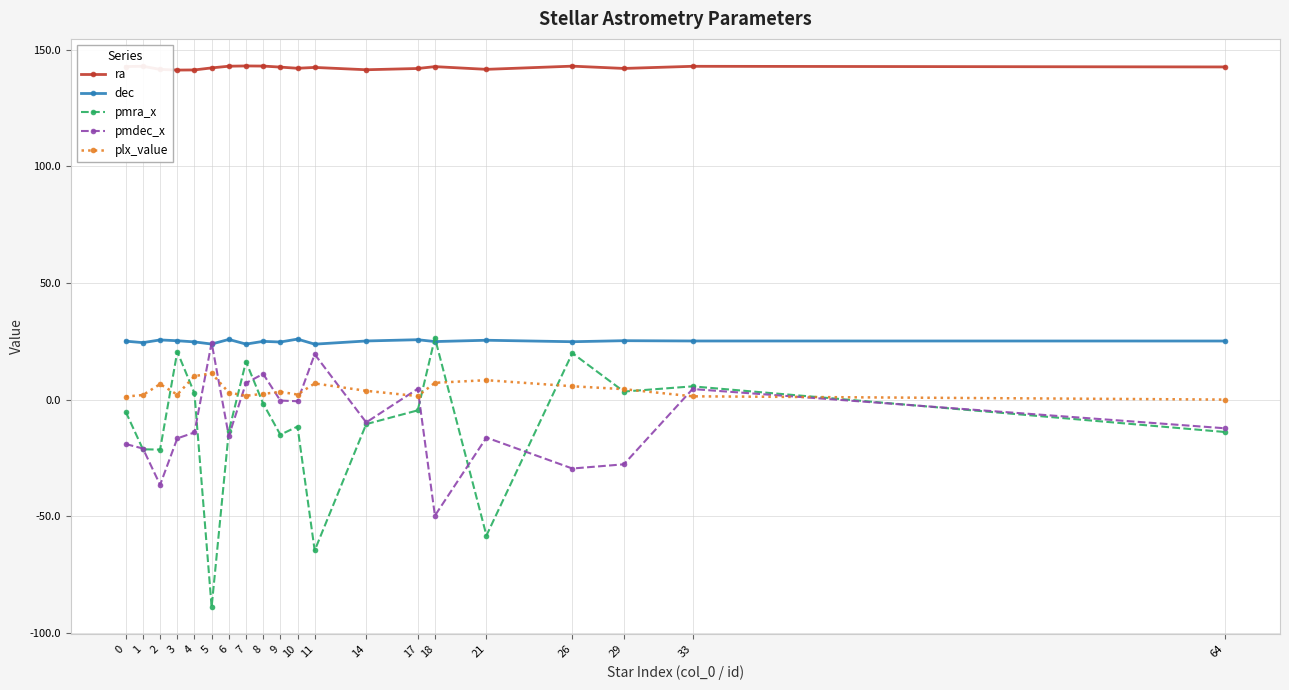

How many interior local valleys does the pmra_x series have?

6